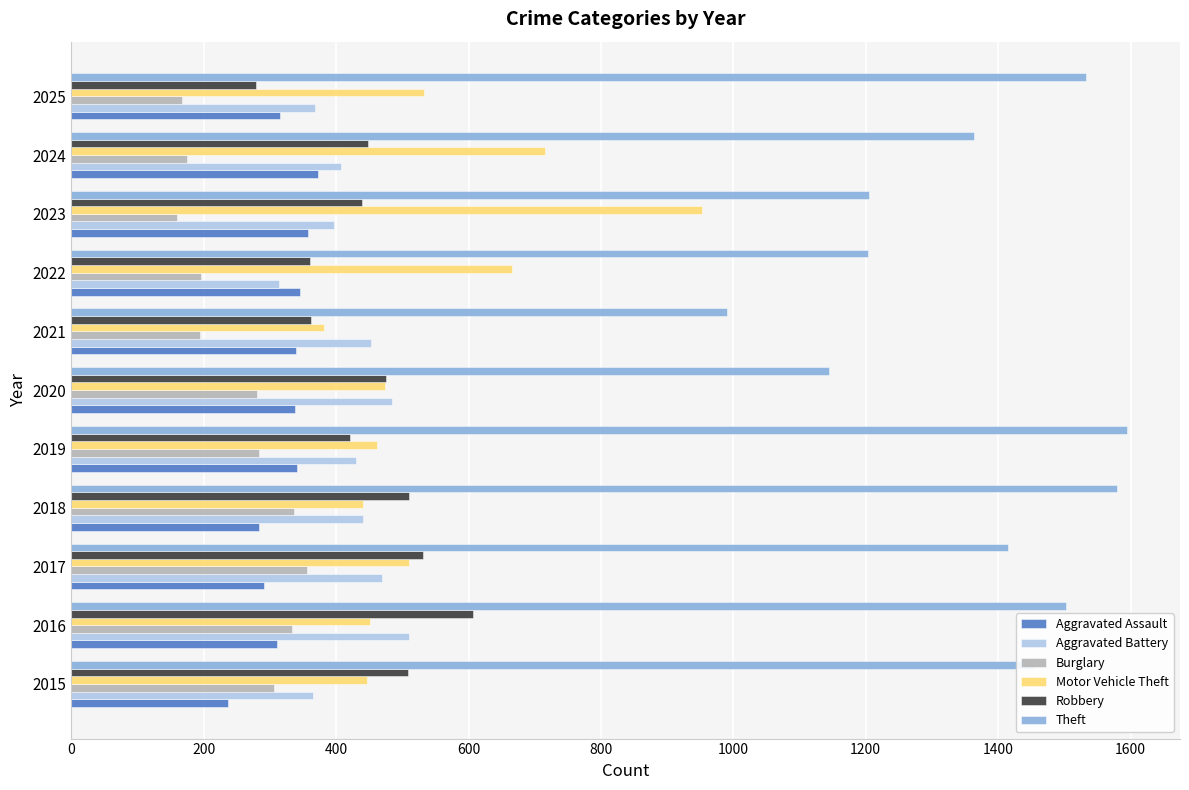

What is the highest value of the Robbery series?

606